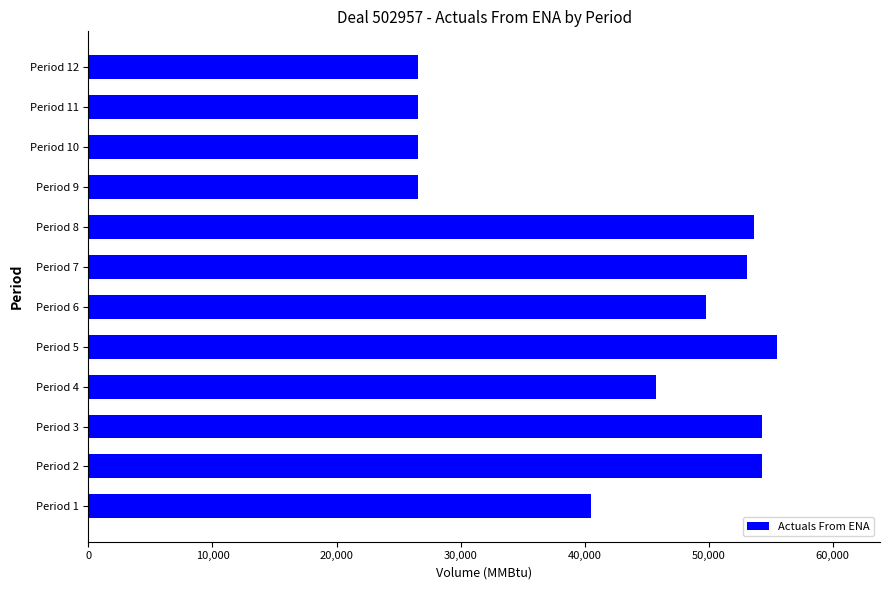

What is the maximum value shown in the chart?

55485